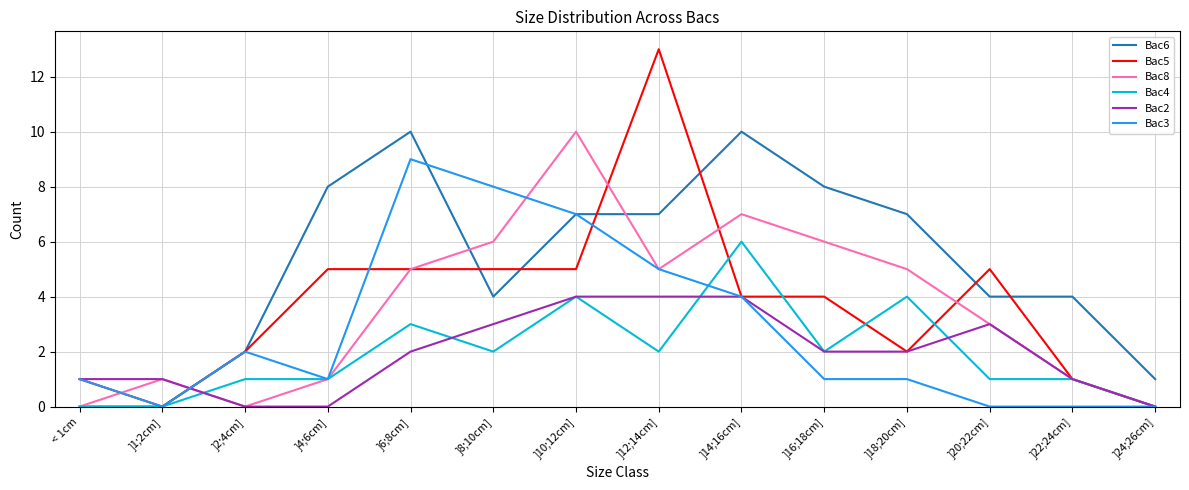

True or false: Bac3 has a value of 5 at ]22;24cm].

False